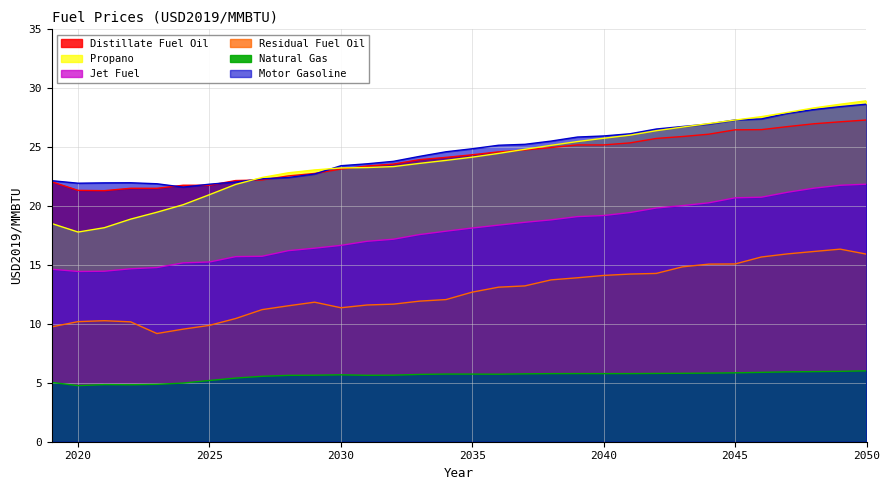

At which category does Distillate Fuel Oil reach its first local valley?

2021